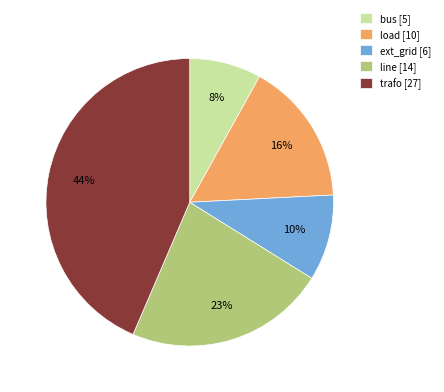

Is it true that line [14] is 30% of the pie?

False